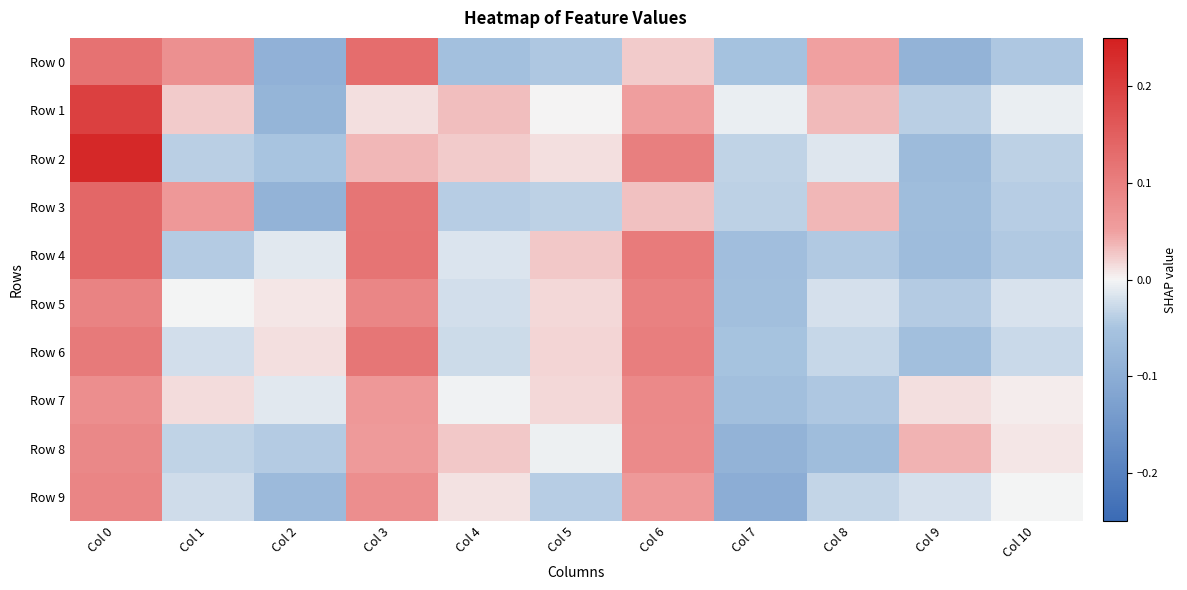

Which series changed the most between Col 5 and Col 7?

Row 4